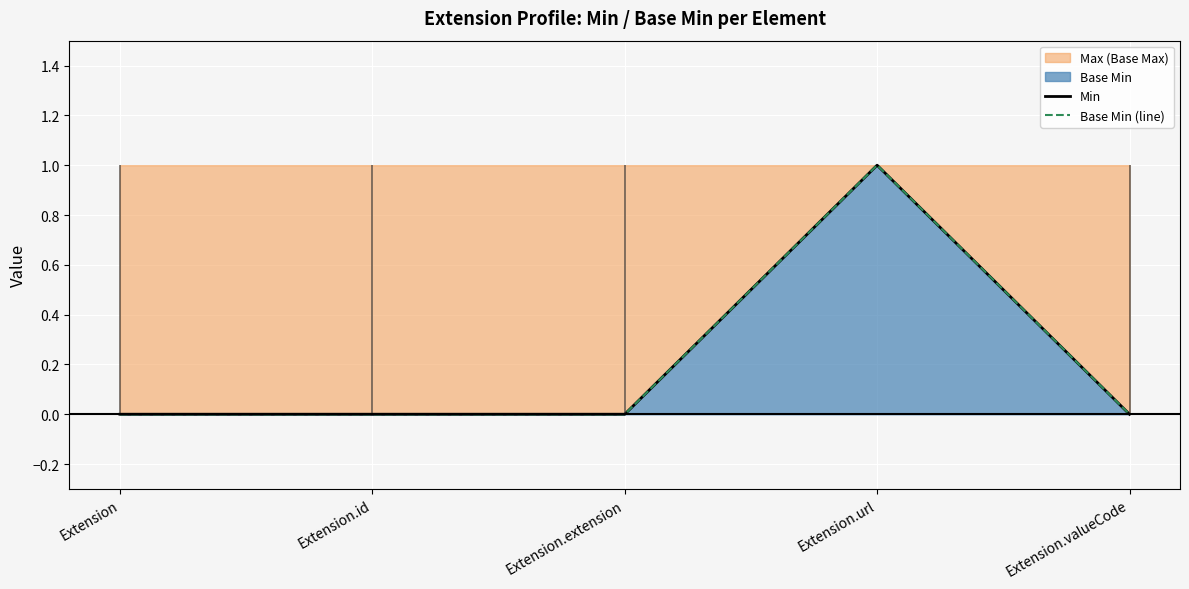

What is the label of the 2nd point from the left?

Extension.id